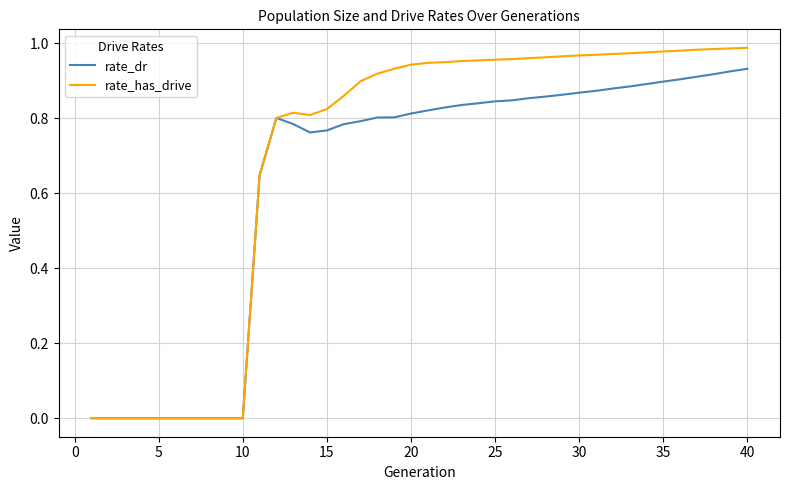

Which series has the largest range (max minus min)?

rate_has_drive